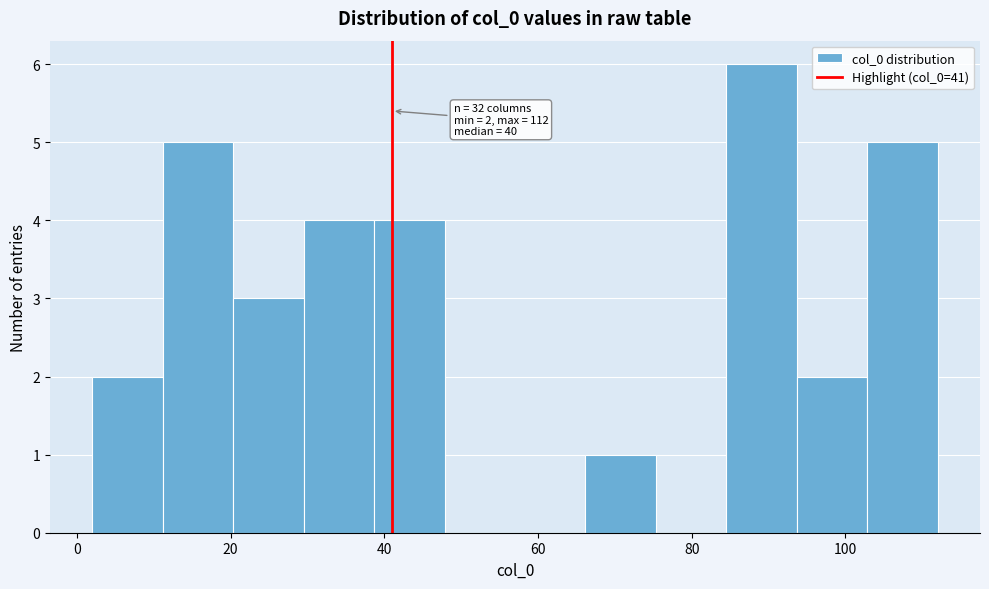

Over which range of the x-axis is the bar tallest?

84 to 94